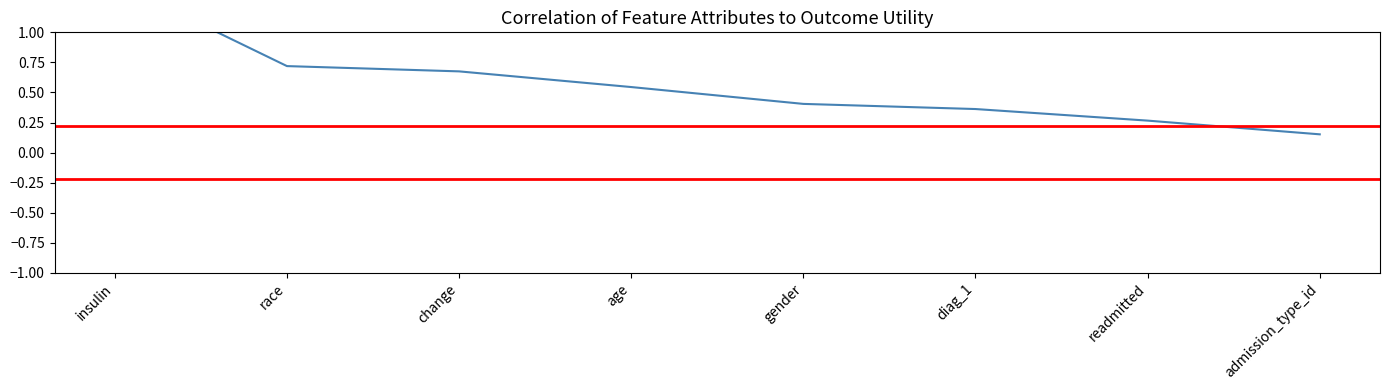

Reading right to left, transcribe all the data shown in this chart.

admission_type_id=0.2	readmitted=0.3	diag_1=0.4	gender=0.4	age=0.5	change=0.7	race=0.7	insulin=1.4